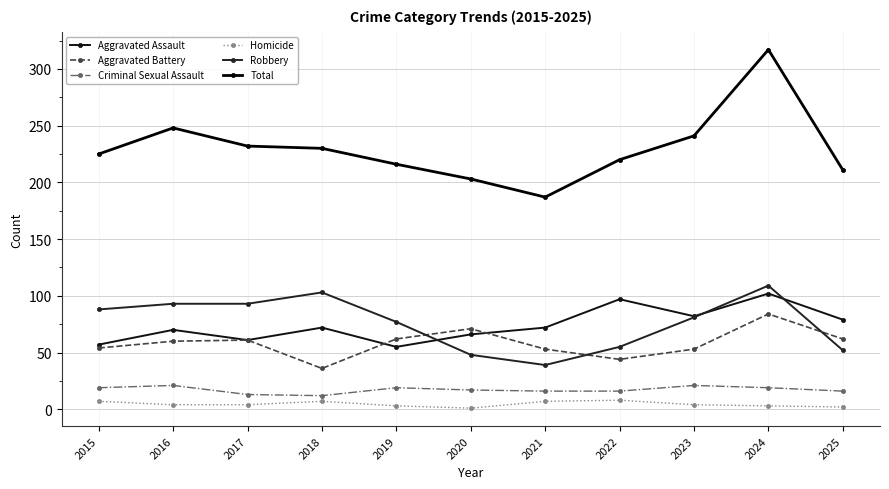

True or false: Criminal Sexual Assault and Aggravated Assault cross at least once.

False